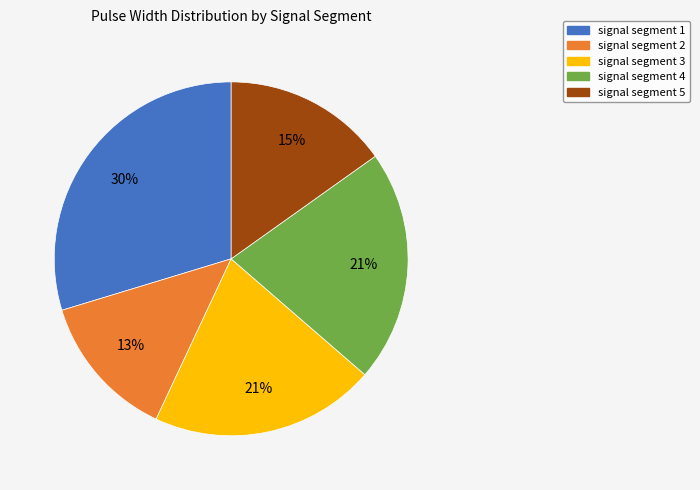

The signal segment 5 slice represents 10% of the pie. True or false?

False